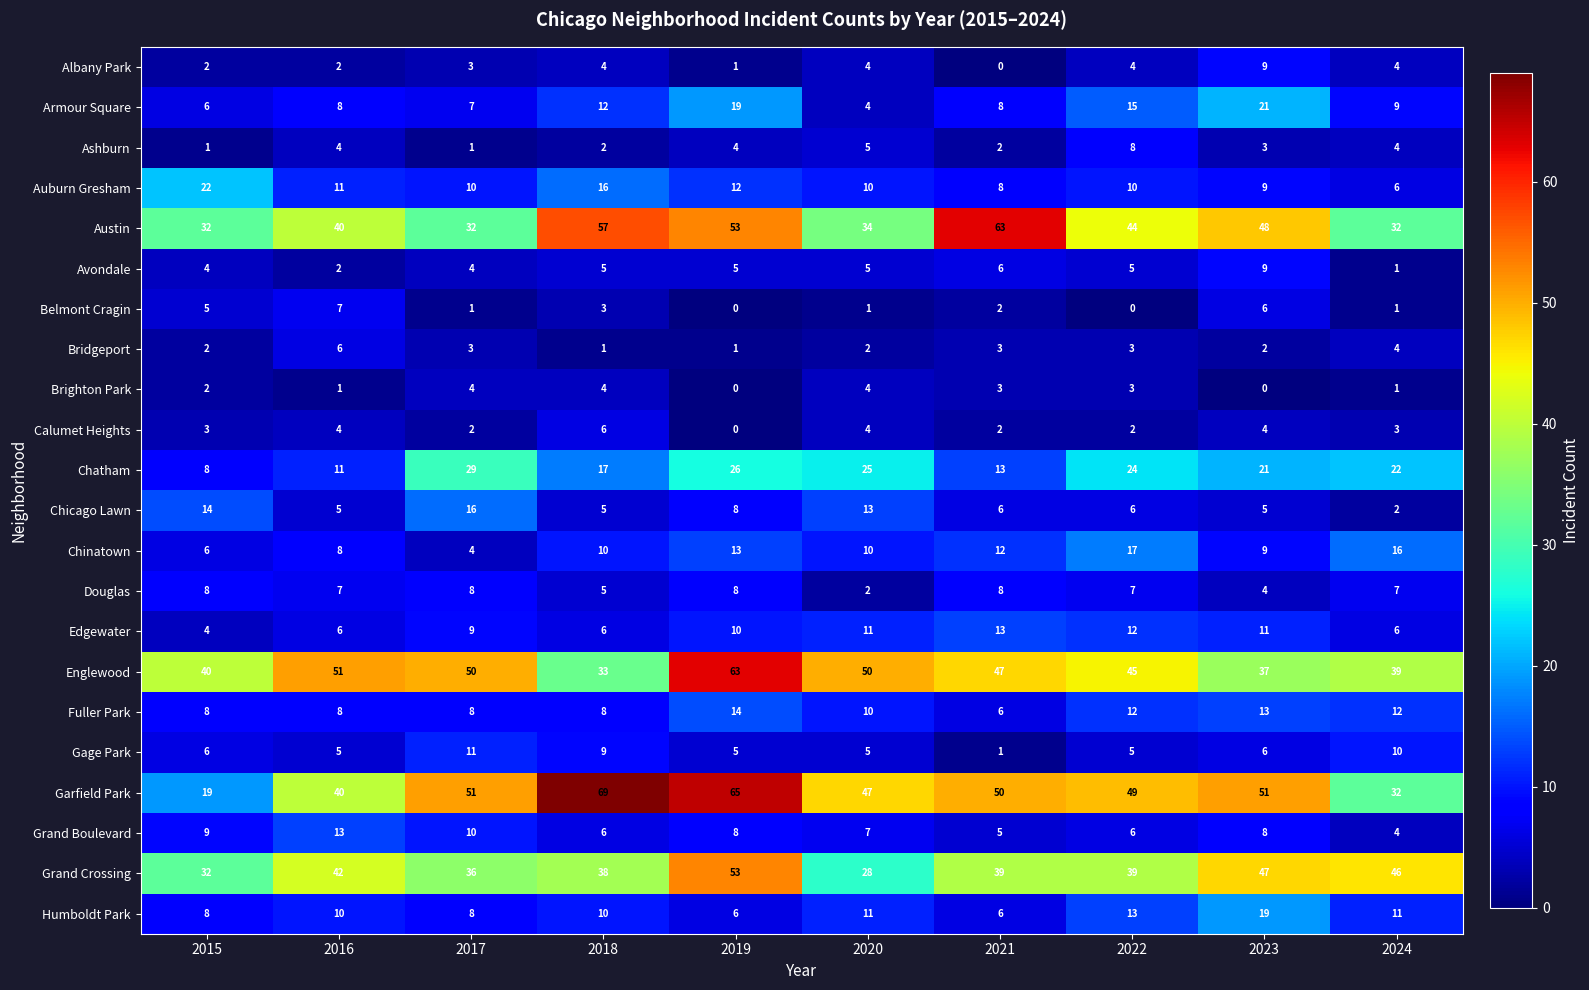

At which category is the sum across all series the highest?

2019